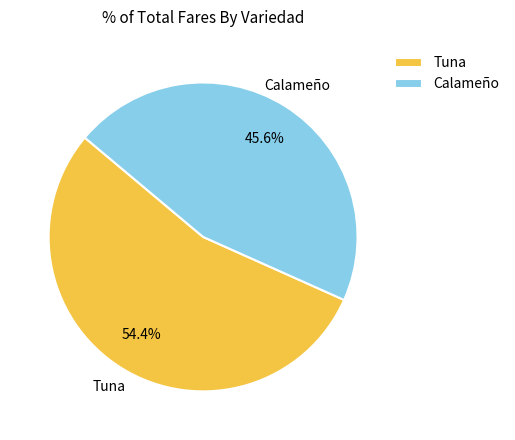

What percentage is the Tuna slice, to the nearest percent?

54%